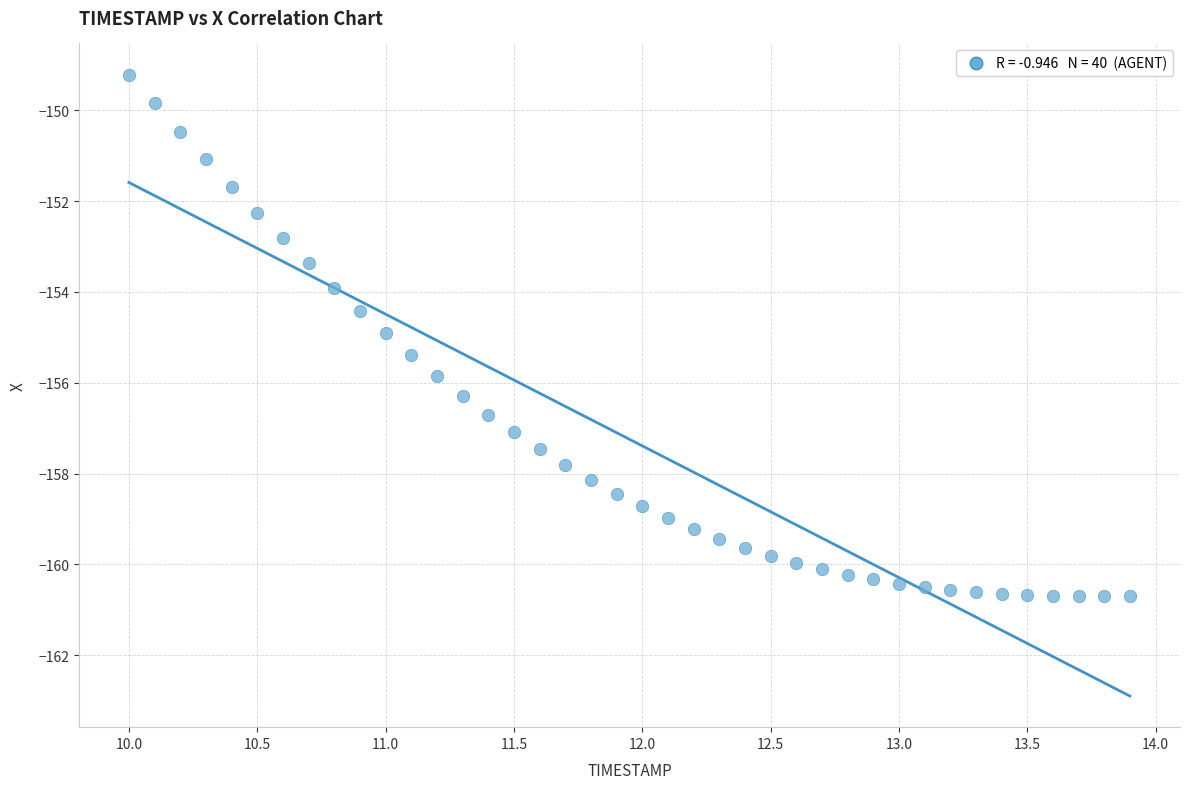

What is the range of X values (max minus min)?

3.9